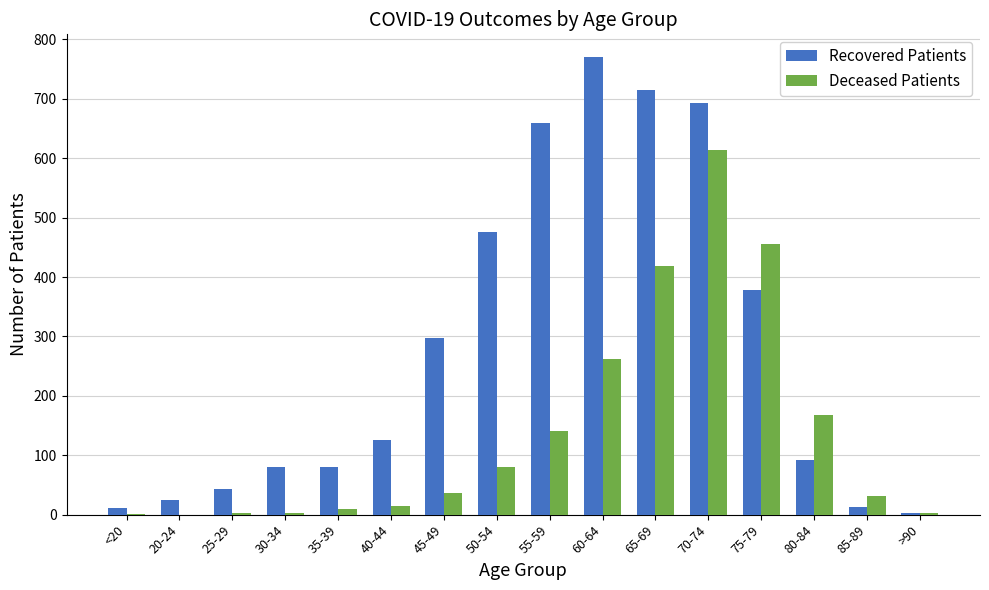

What is the spread (max minus min) of values at 65-69?

297